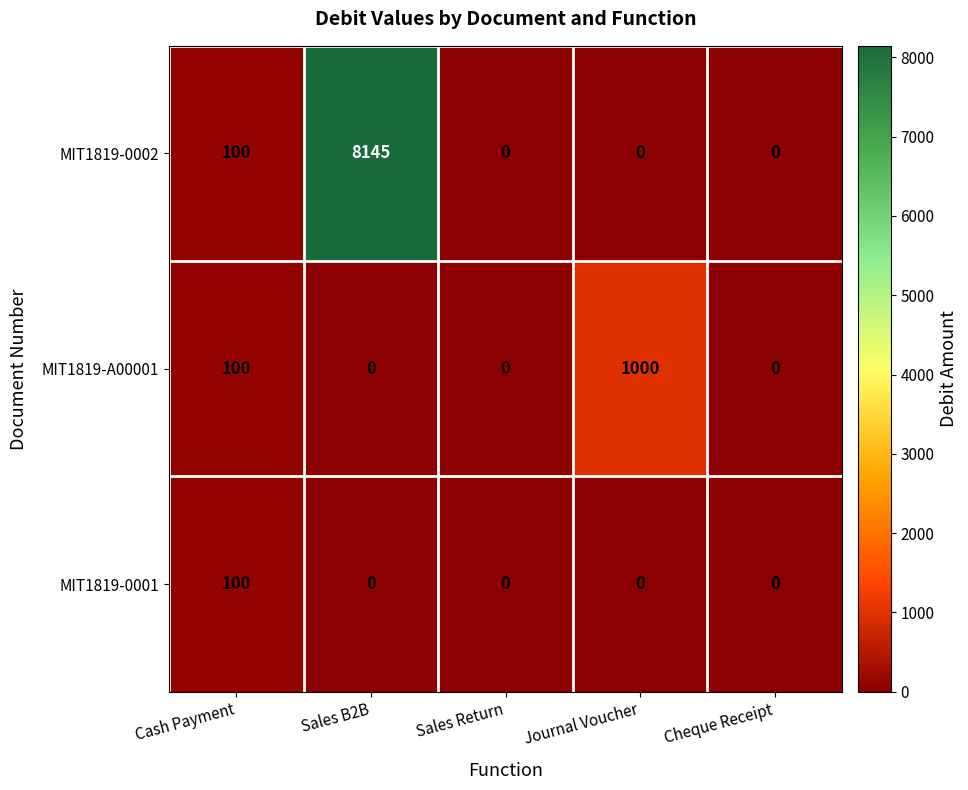

List the series in order of their peak value, highest first.

MIT1819-0002, MIT1819-A00001, MIT1819-0001